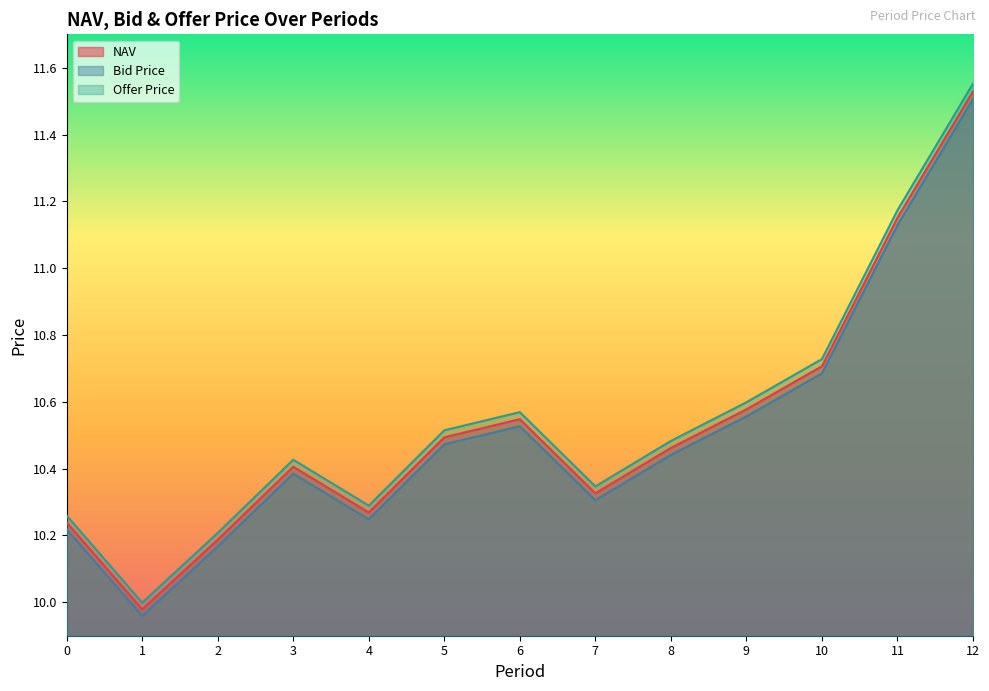

What are all the series names shown in the legend?

NAV, Bid Price, Offer Price